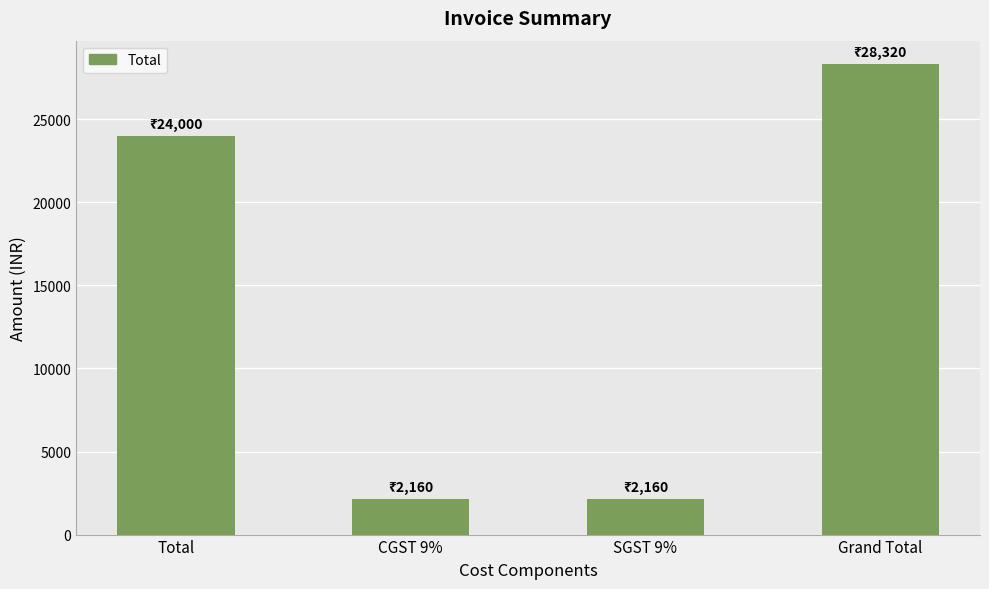

Reading left to right, extract all data points from this chart.

Total=24000	CGST 9%=2160	SGST 9%=2160	Grand Total=28320